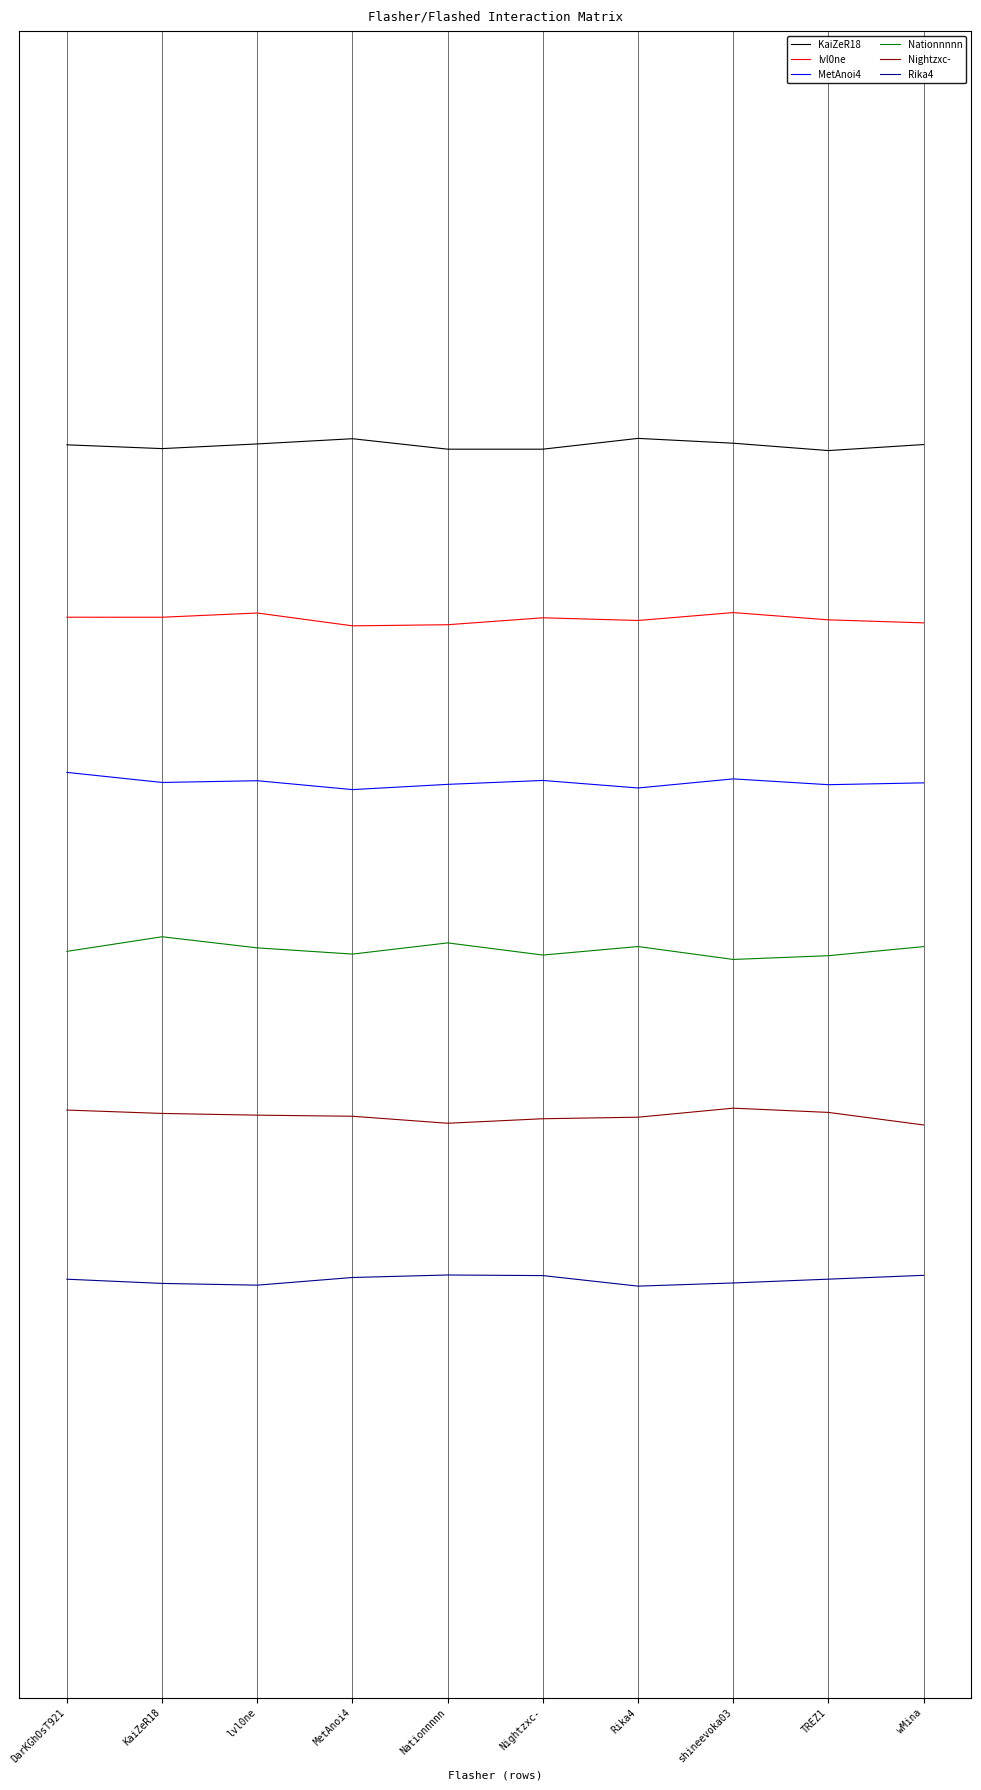

True or false: Nightzxc- and MetAnoi4 cross at least once.

False